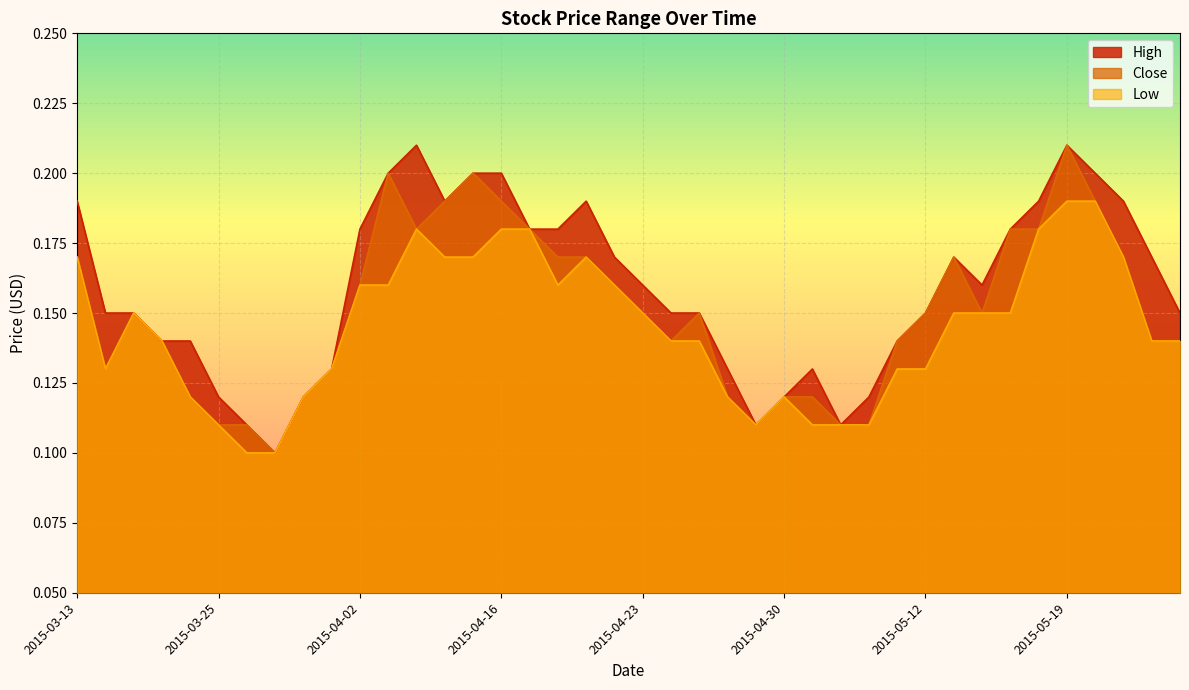

What is the difference between the second highest and second lowest values in the Low series?

0.1